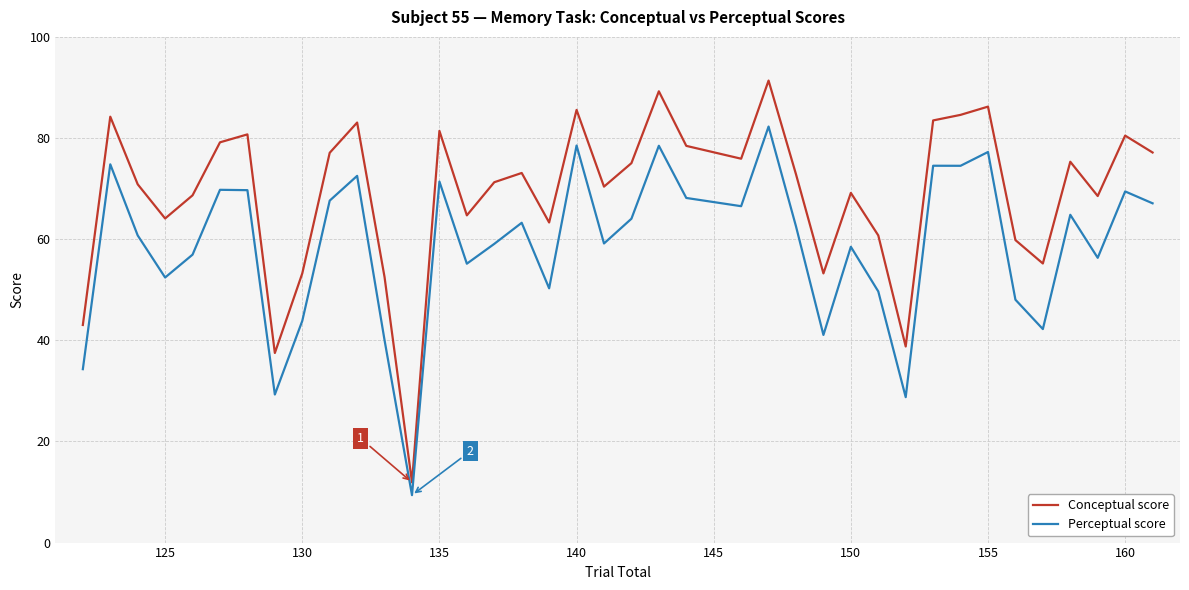

Which series has the largest range (max minus min)?

Conceptual score